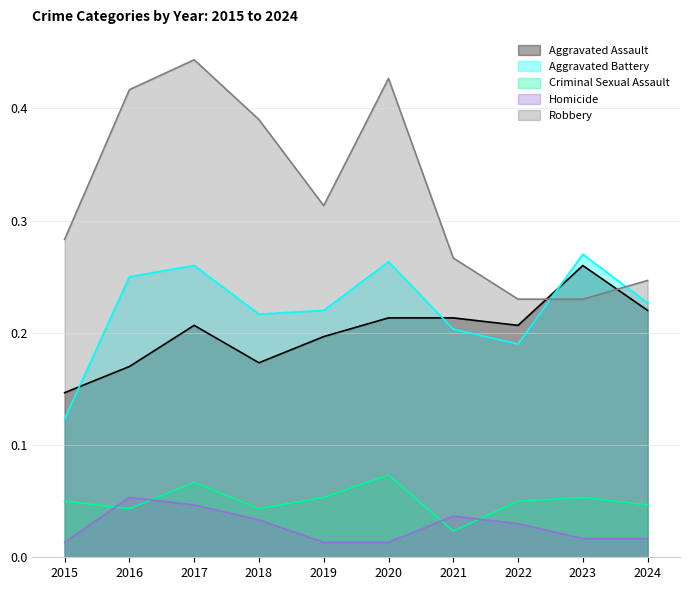

What is the value of the Aggravated Battery point at the 10th from the left?

0.2